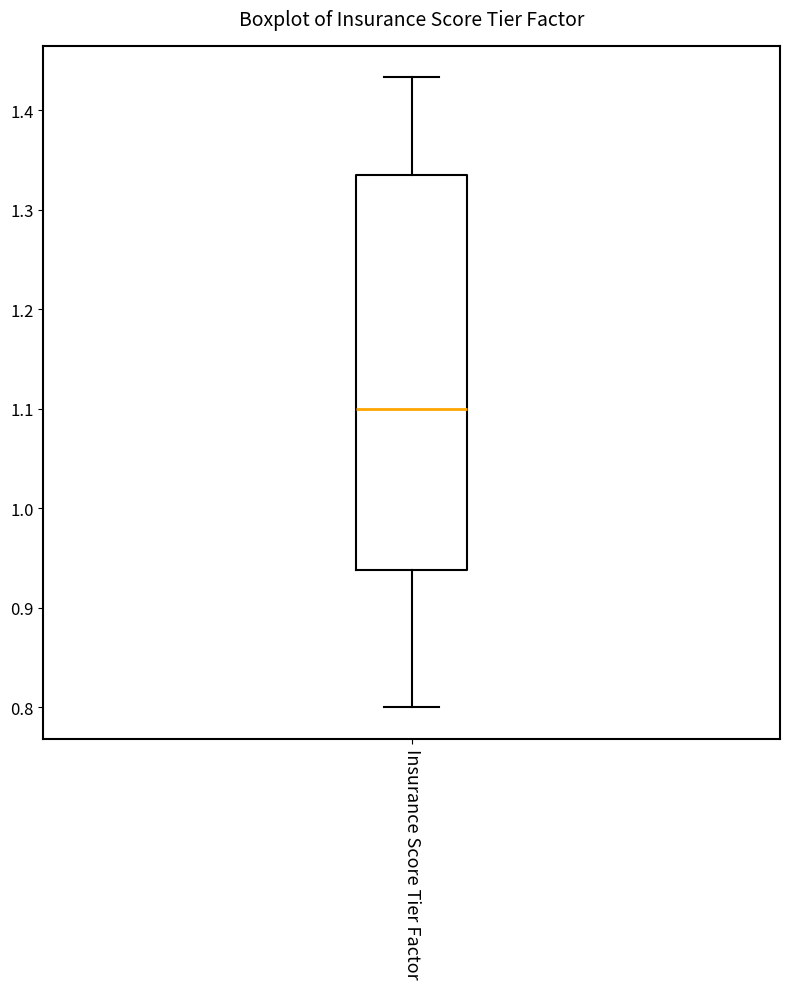

Read this box plot against the y-axis: the position of the median line, the range covered by the box, and the ends of both whiskers. The values are not printed on the chart, so give them approximately, as read against the axis.

median 1.10, box 0.94 to 1.34, whiskers 0.80 to 1.43